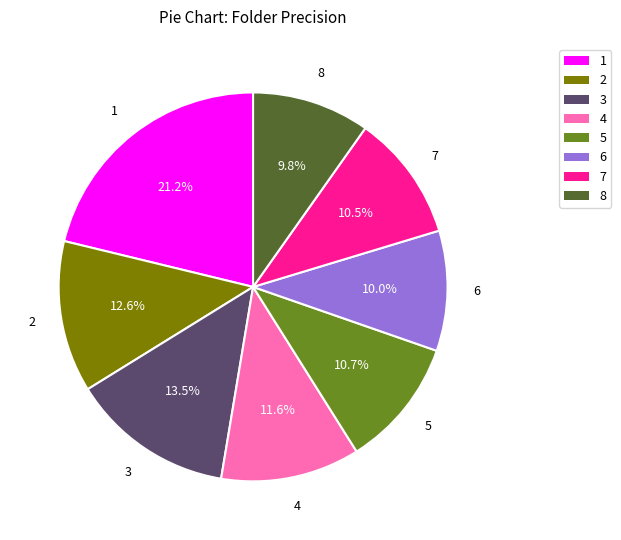

How many slices are in this pie chart?

8